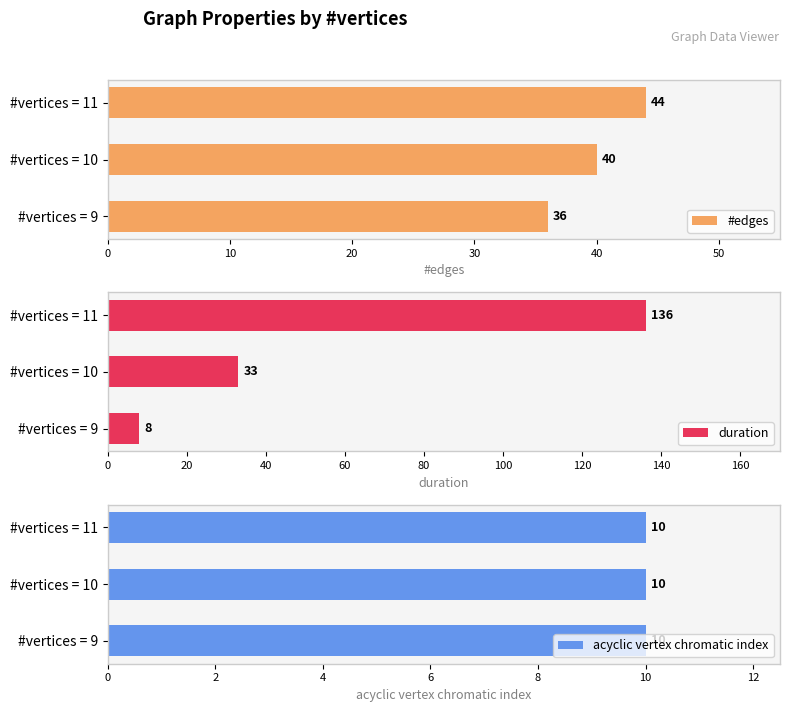

What is the lowest value of the #edges series?

36